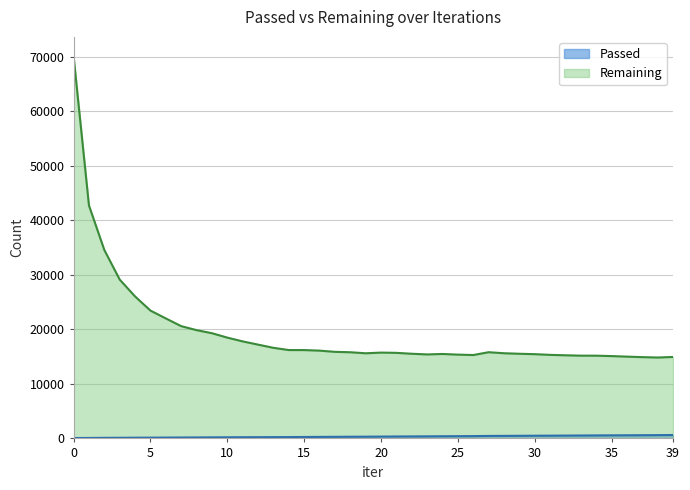

True or false: Passed has a value of 194 at 9.

True